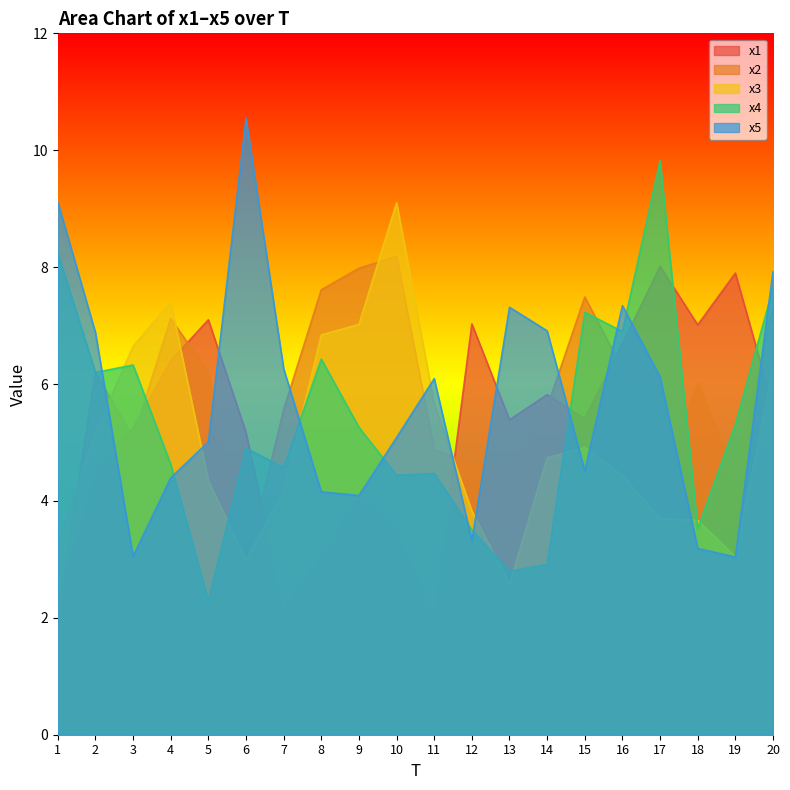

Where does the x2 series first go above 6?

2